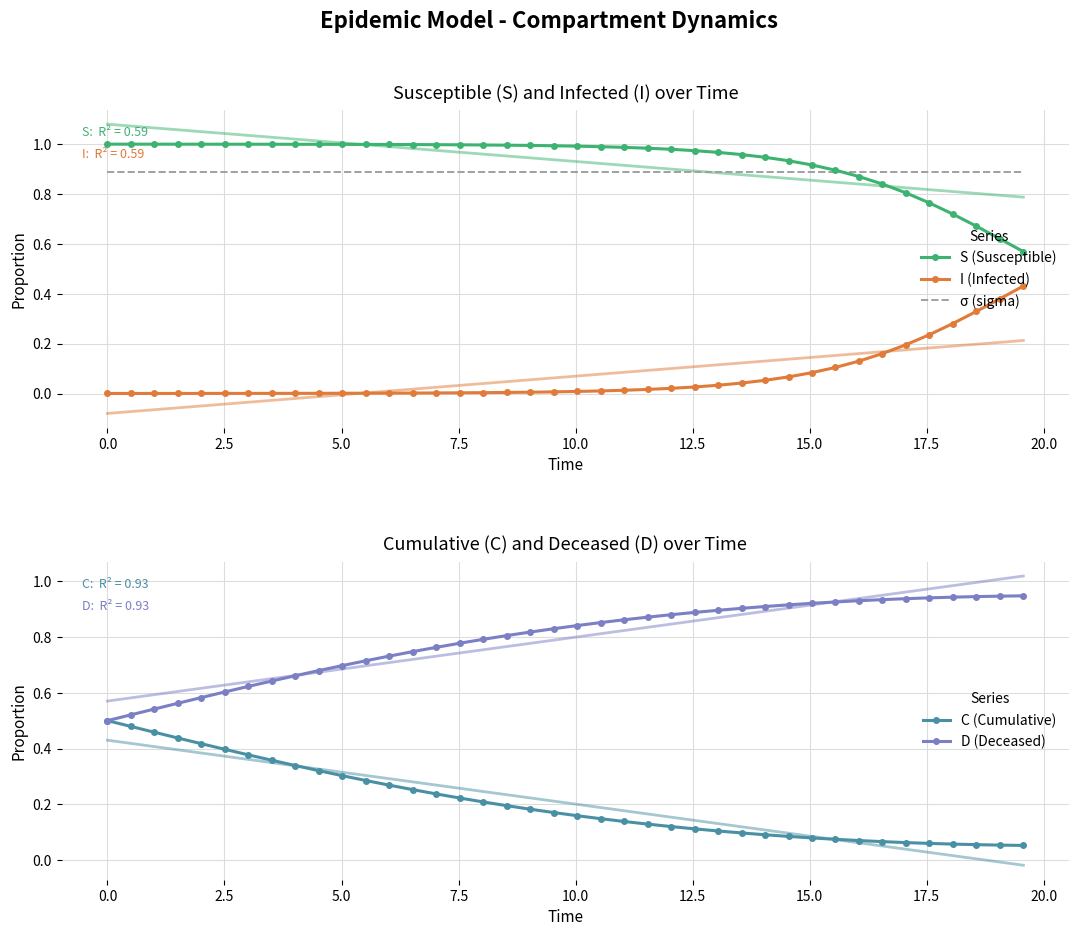

Which series has the largest total across all categories?

S (Susceptible)